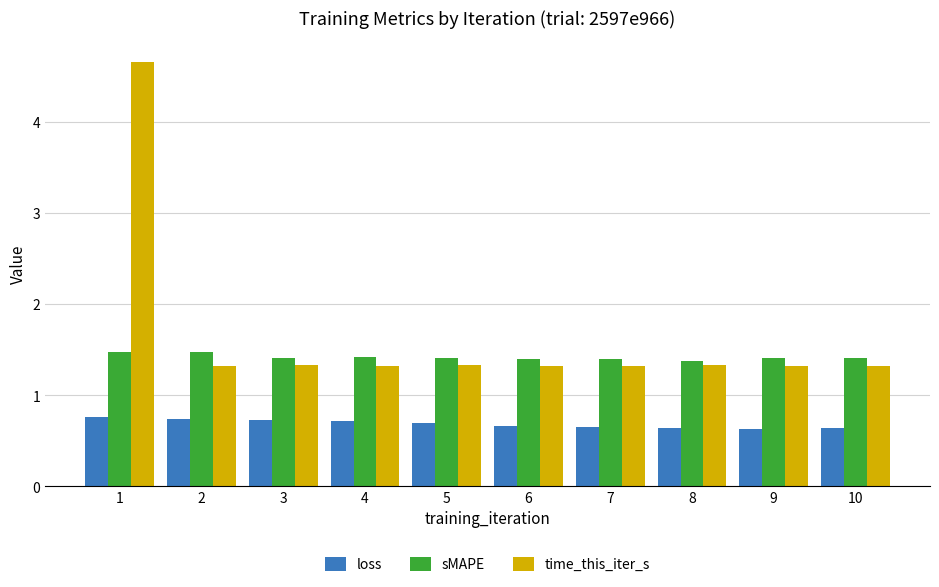

What is the difference between the highest and lowest values at 8?

0.7